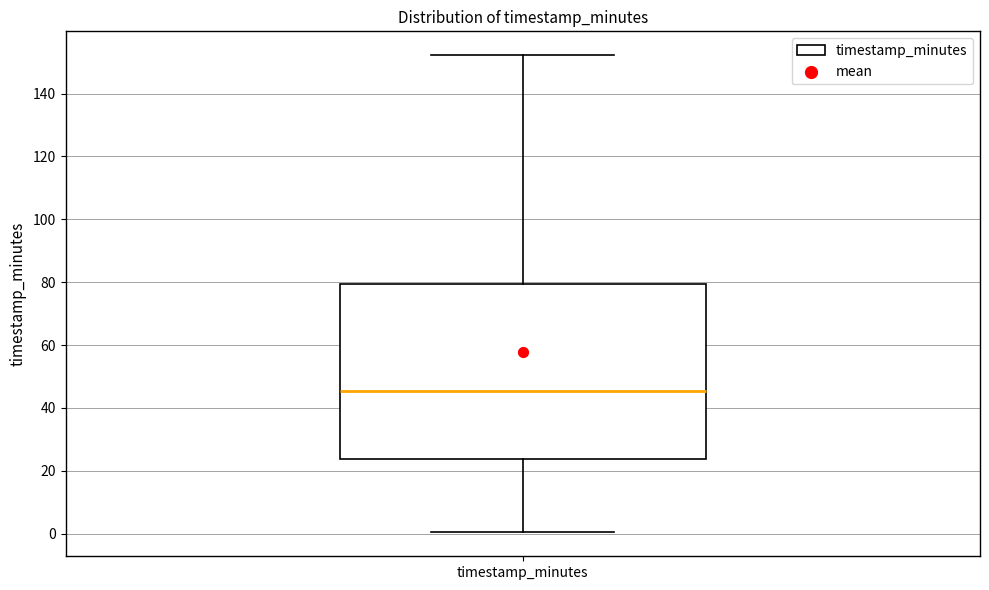

Read this box plot against the y-axis: the position of the median line, the range covered by the box, and the ends of both whiskers. The values are not printed on the chart, so give them approximately, as read against the axis.

median 46, box 24 to 80, whiskers 0 to 152